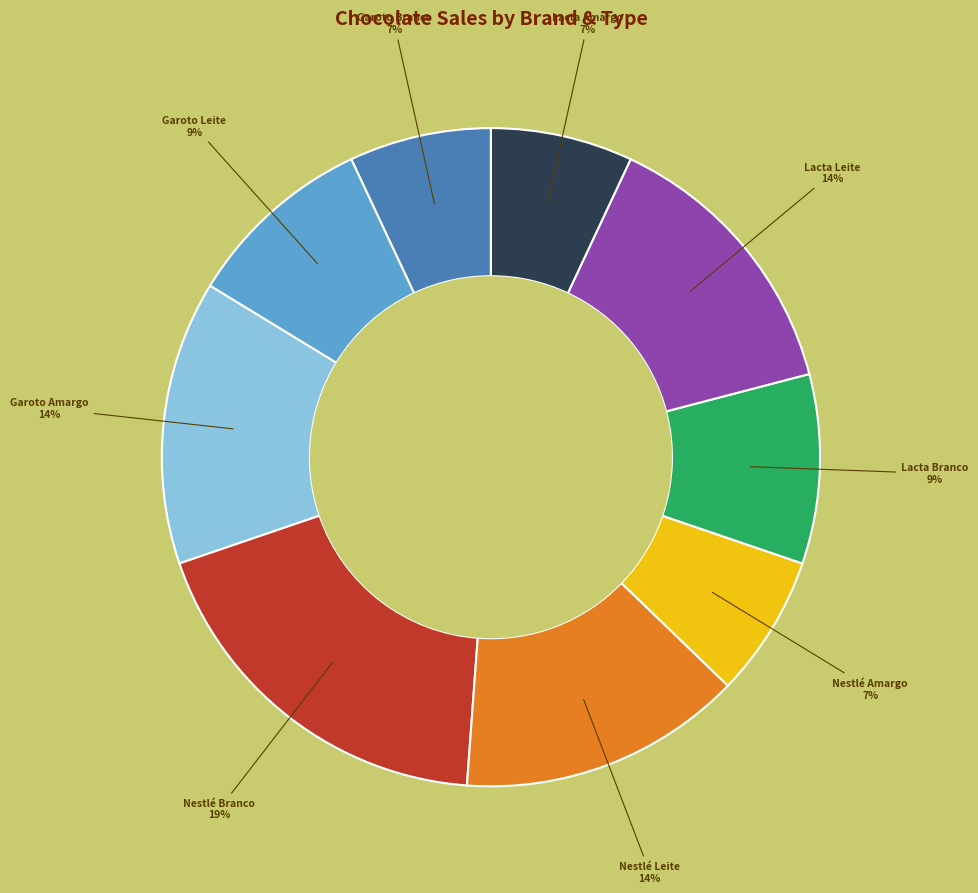

Is there a majority slice in this chart?

No